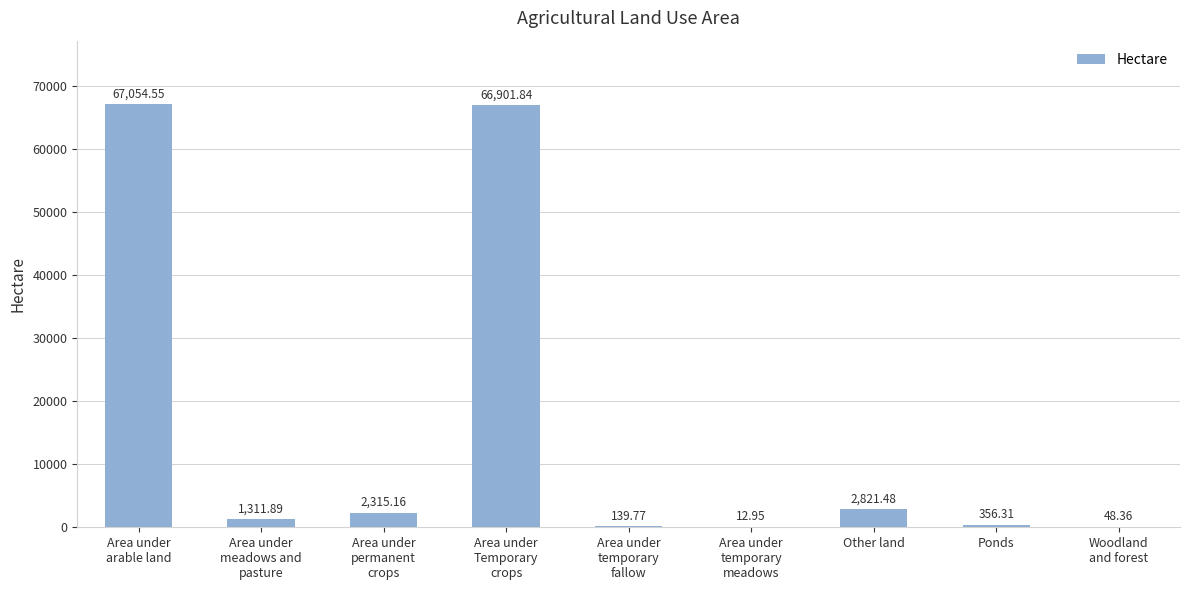

What is the maximum value shown in the chart?

67054.6